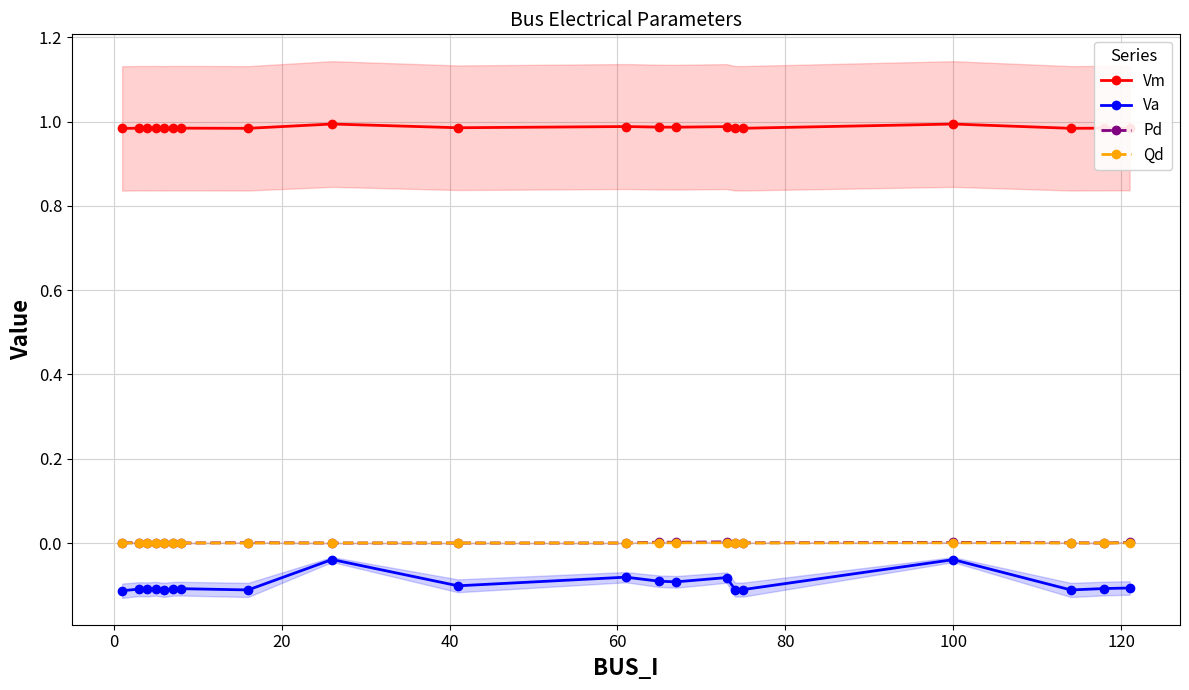

True or false: Va and Qd cross at least once.

False